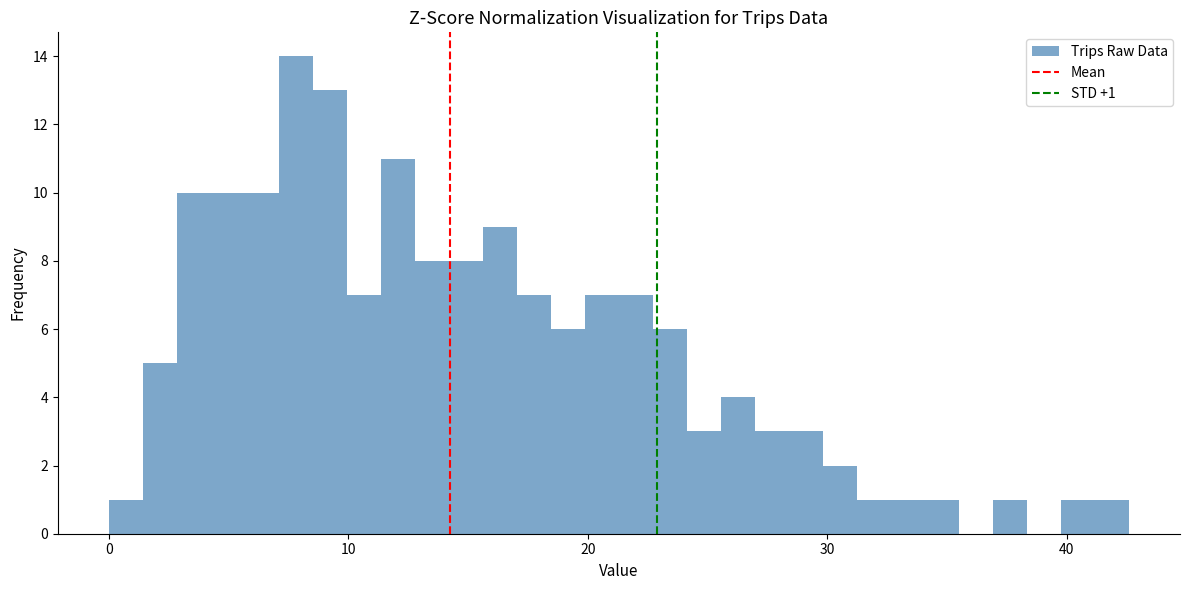

Around what value on the x-axis is the tallest bar? Give the approximate position of its centre, as read against the axis.

8